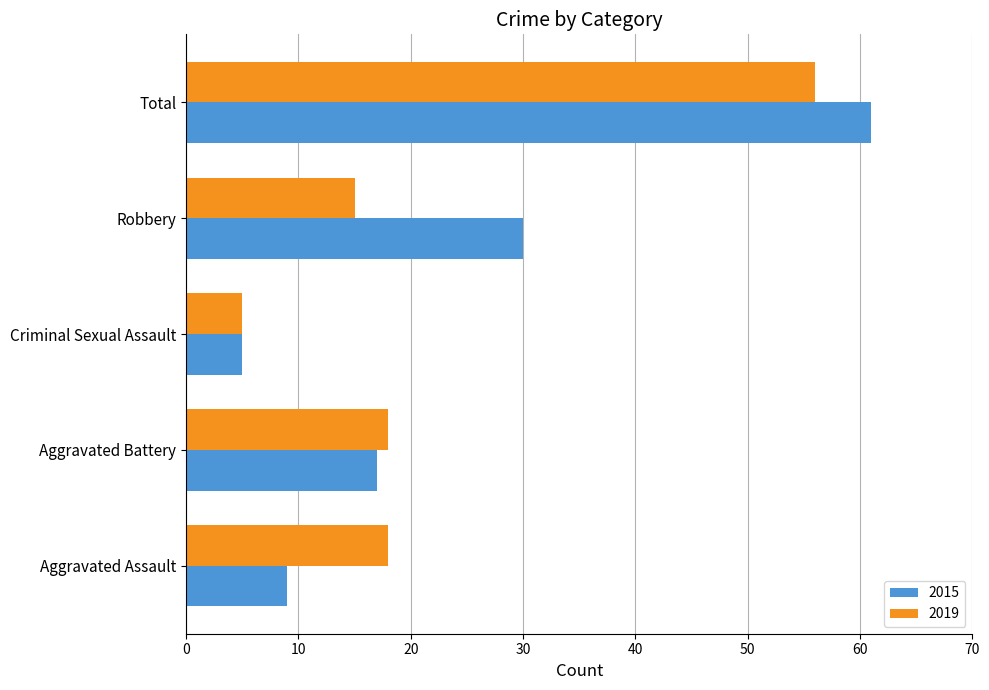

What is the sum of all 2019 values?

112